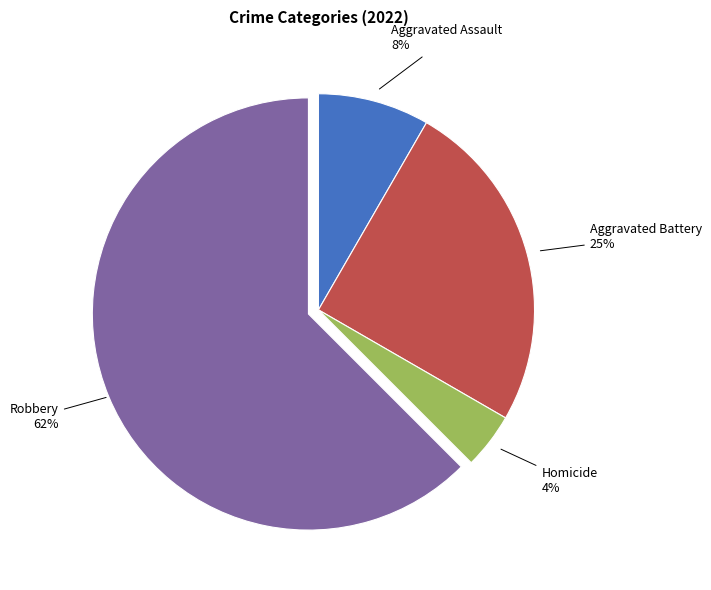

How many slices are in this pie chart?

4